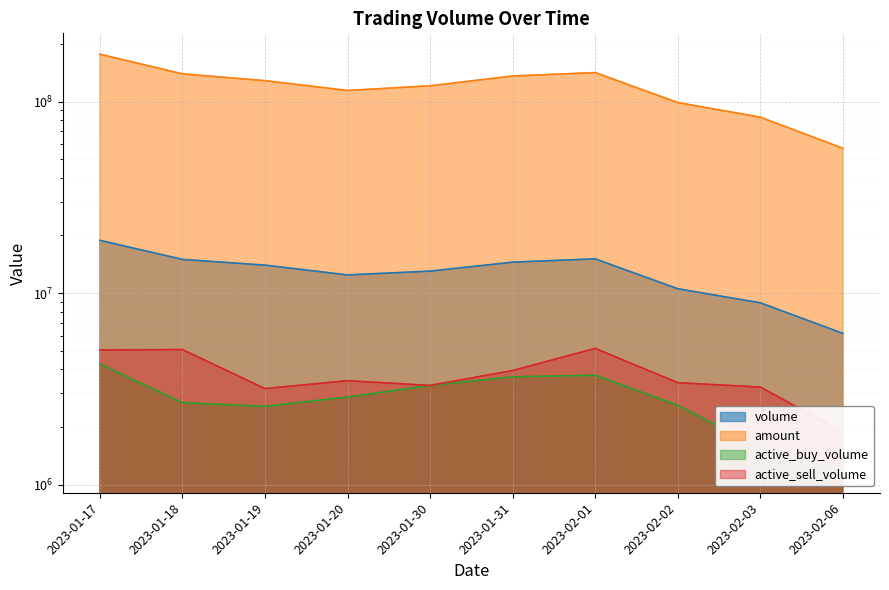

What position from the left is 2023-01-30?

5